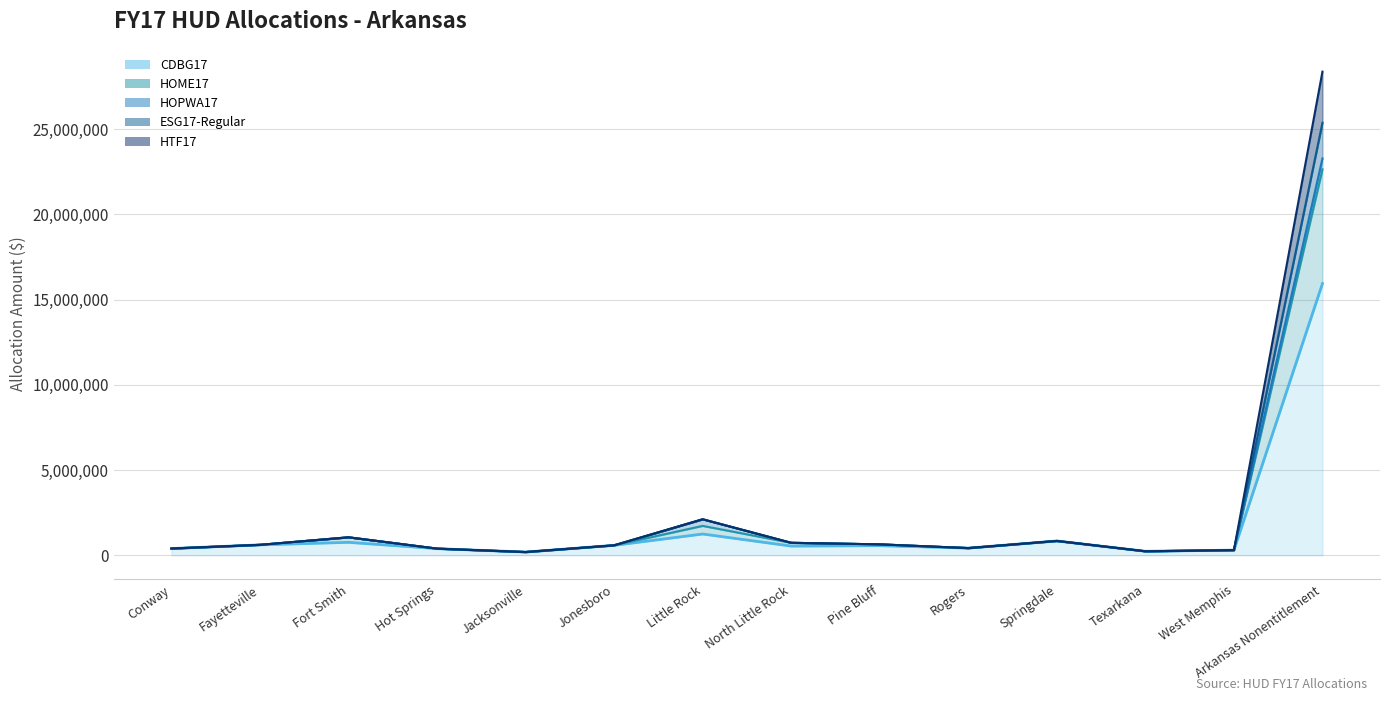

What is the value of the HTF17 point at the 6th from the left?

583991